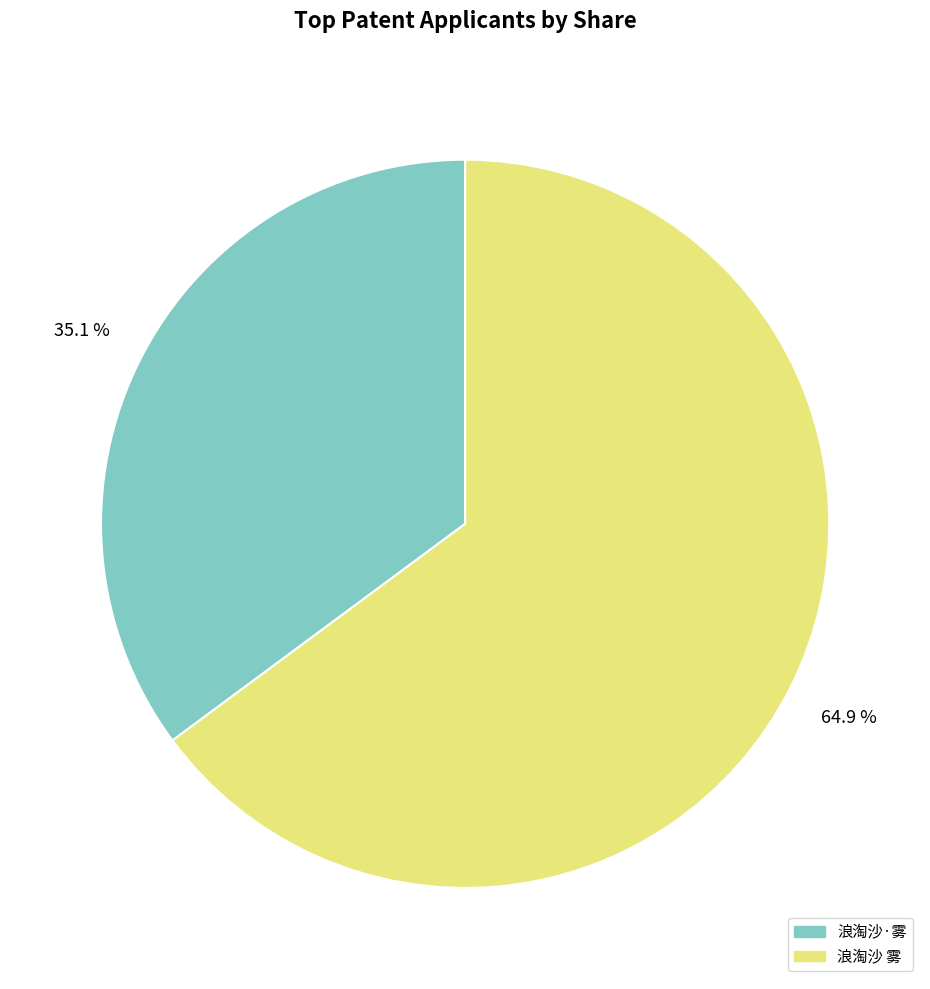

Is it true that 浪淘沙·雾 is 41% of the pie?

False